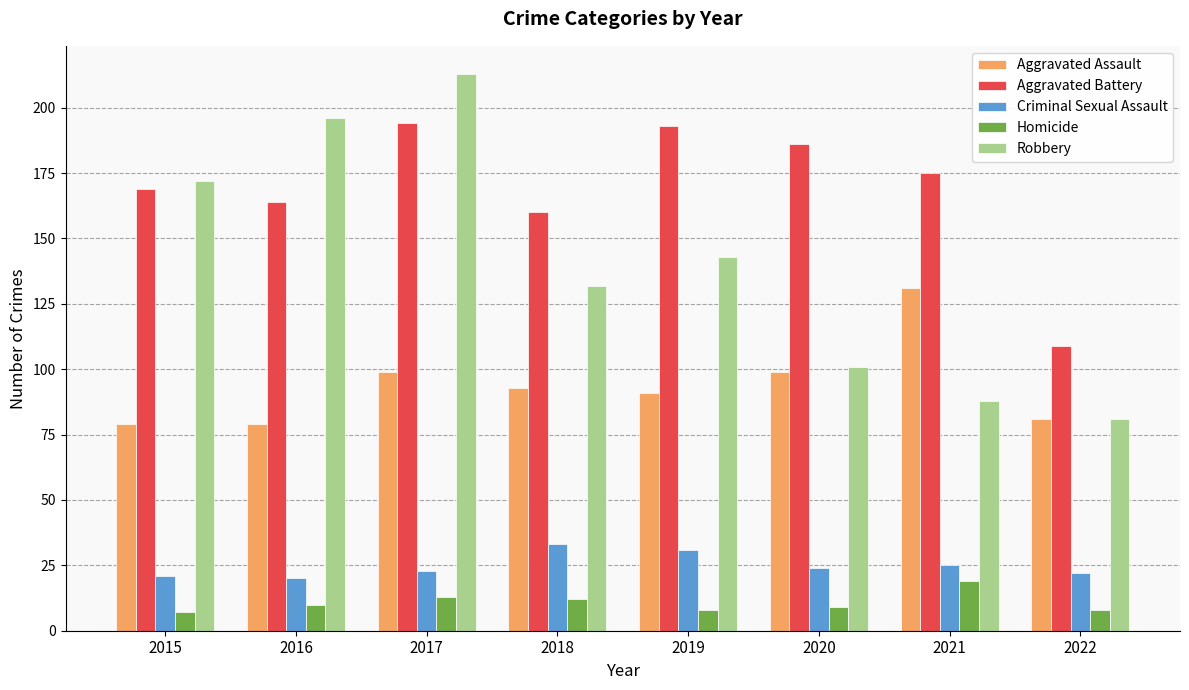

At which label does Aggravated Assault reach its peak?

2021